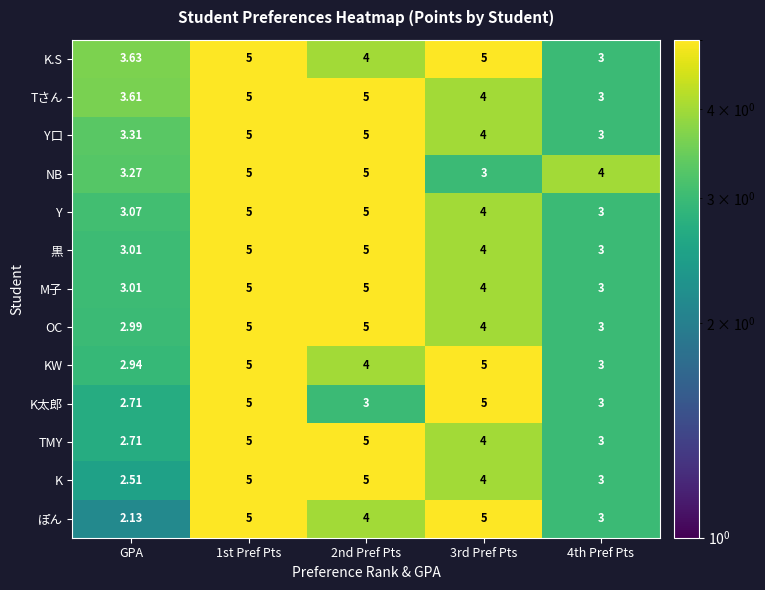

What is the total value across all series at 3rd Pref Pts?

55.0